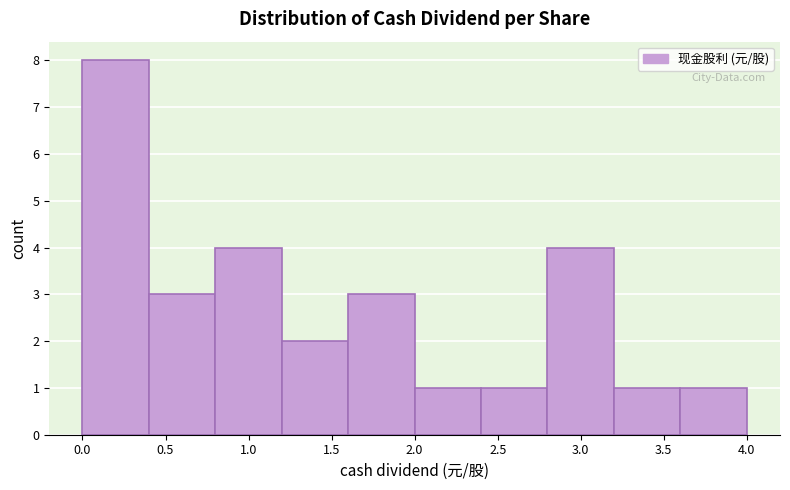

Over which range of the x-axis is the bar tallest?

0.0 to 0.4